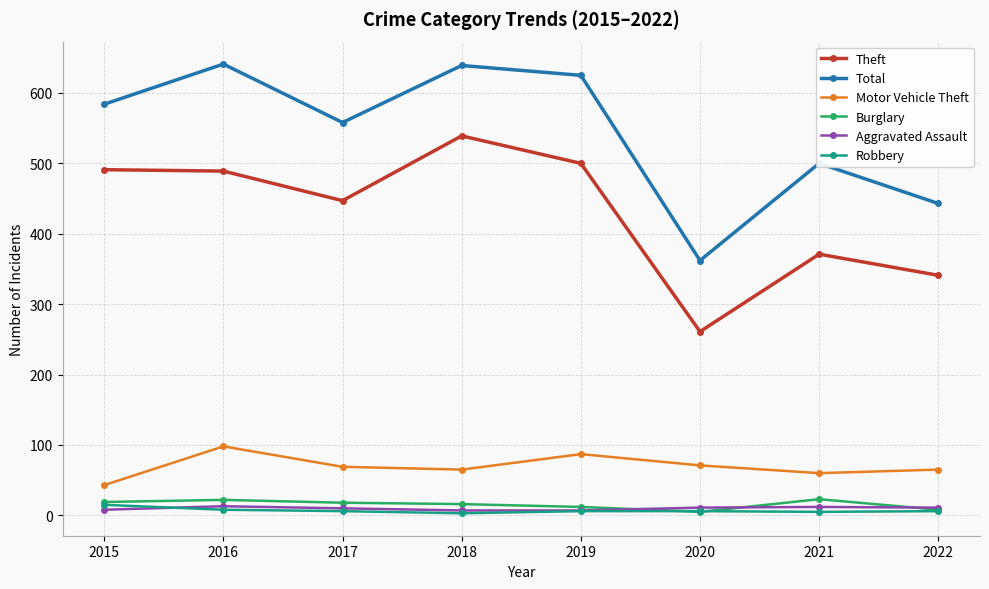

Which category has the lowest value in the Theft series?

2020